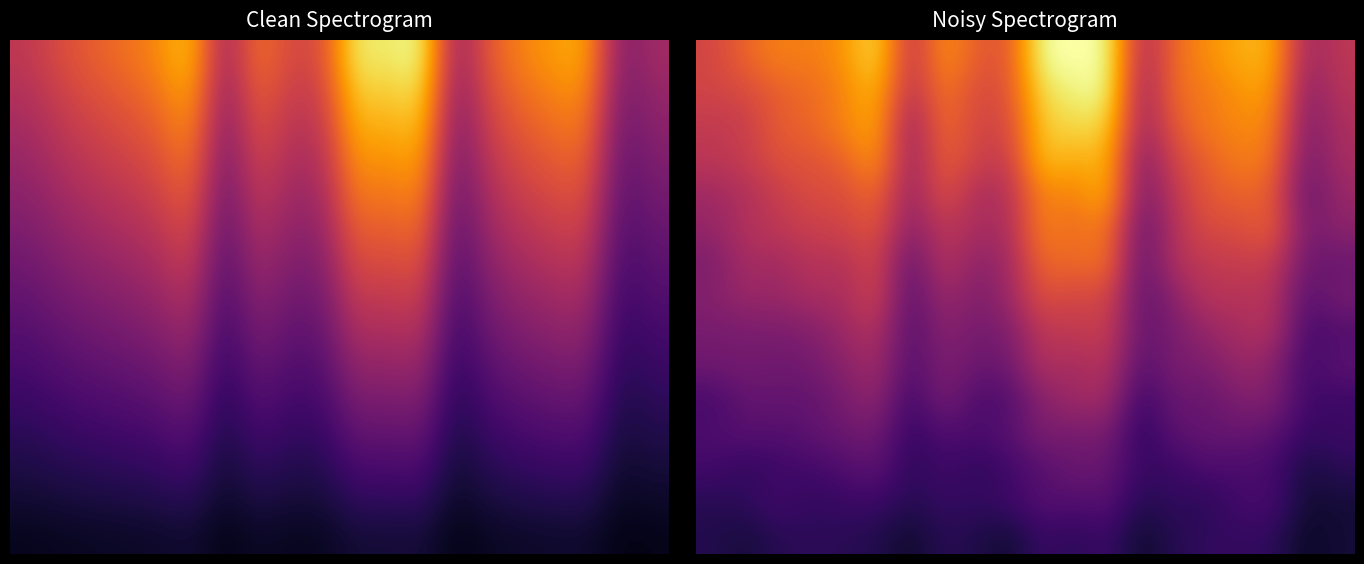

At how many categories does at least one series exceed 0?

20